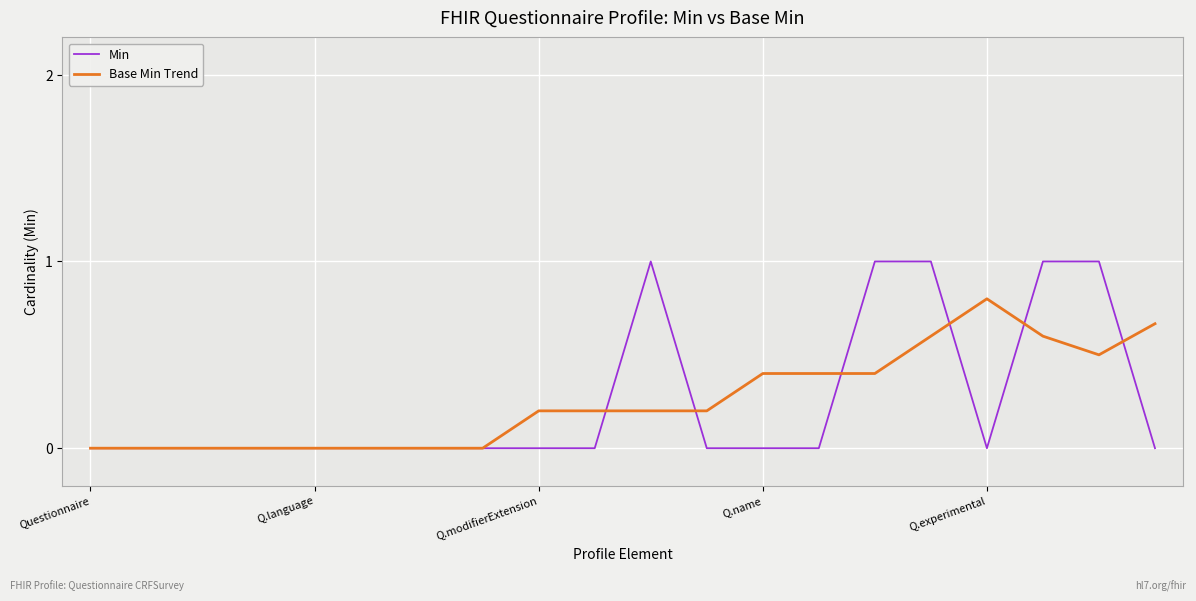

Which series has the widest spread of values?

Min